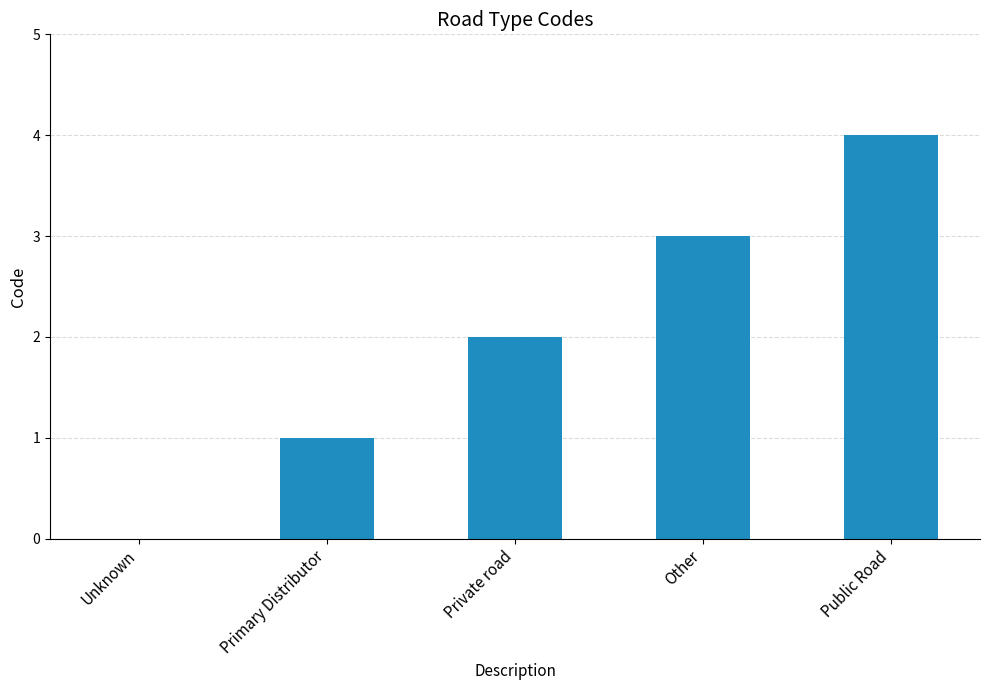

What is the change in value from Primary Distributor to Private road?

+1